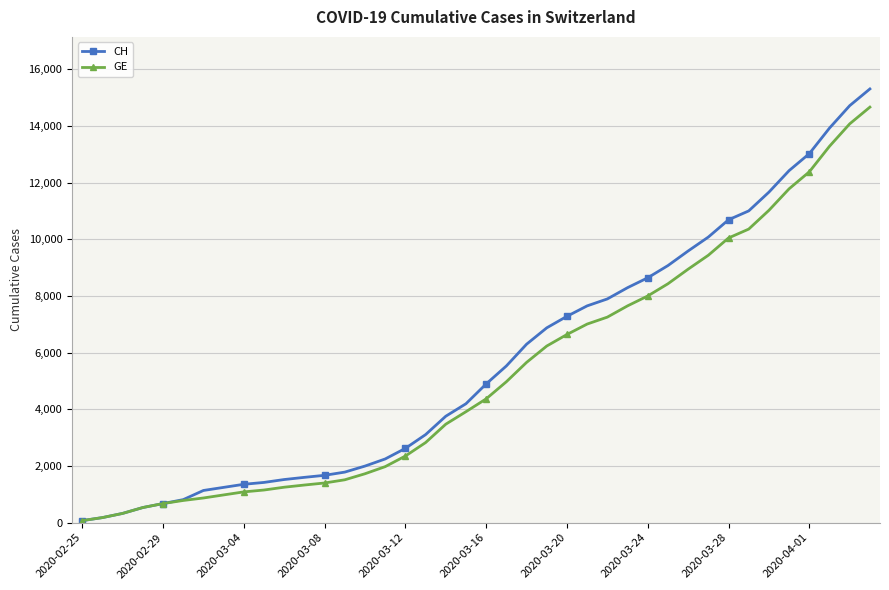

What is the highest value of the GE series?

14662